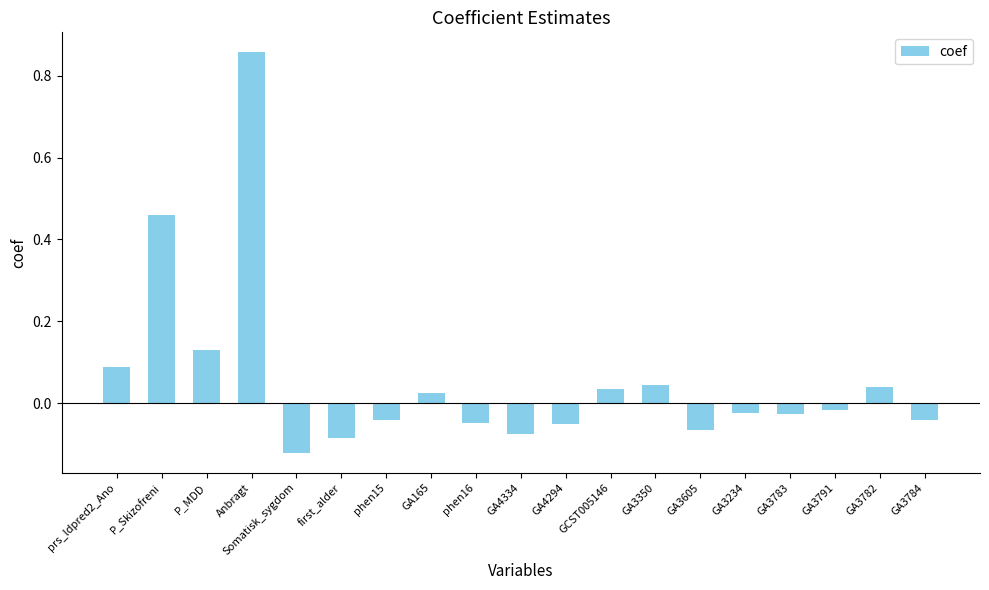

What is the difference between the maximum and minimum values?

1.0